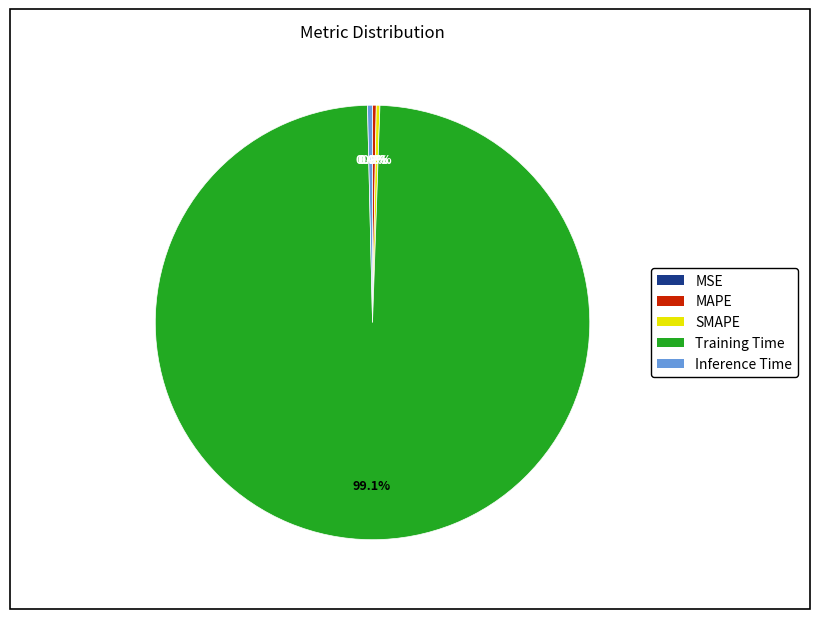

To the nearest percent, what is the average slice percentage?

20%